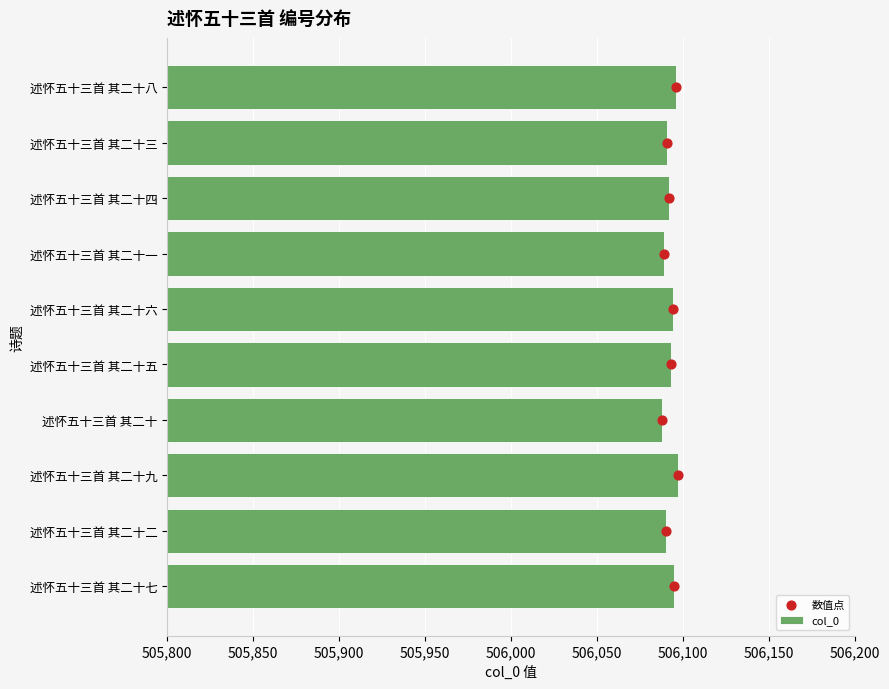

At how many categories does at least one series exceed 225906?

10